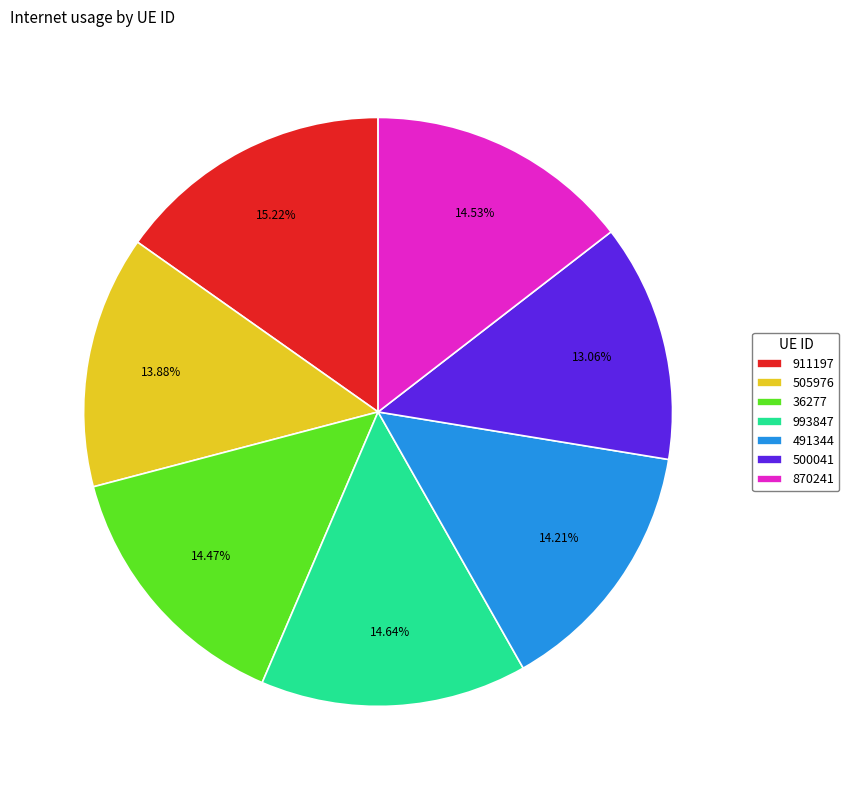

Which slice is the smallest?

500041